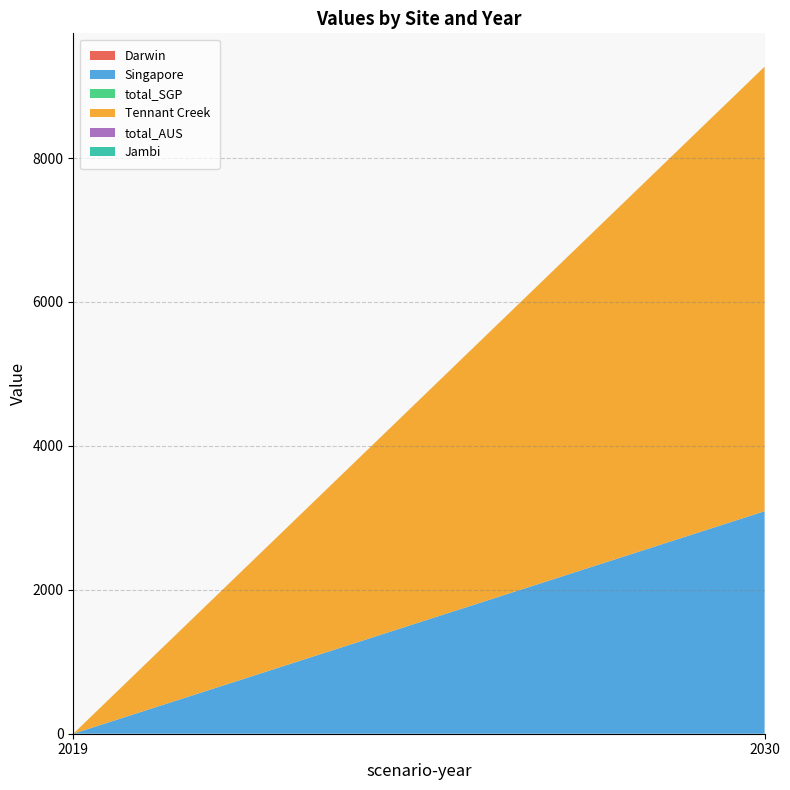

Reading left to right, what are all the values shown in this chart?

Darwin: 0.0	0.0
Singapore: 0.0	3092.5
total_SGP: 0.0	0.0
Tennant Creek: 0.0	6177.7
total_AUS: 0.0	0.0
Jambi: 0.0	0.0